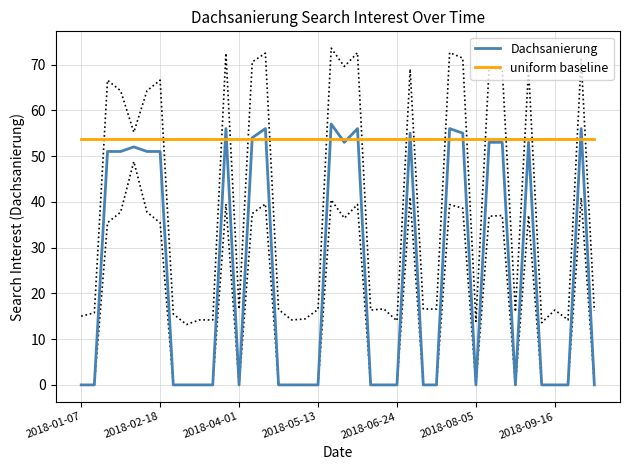

Does the chart have visible grid lines?

Yes